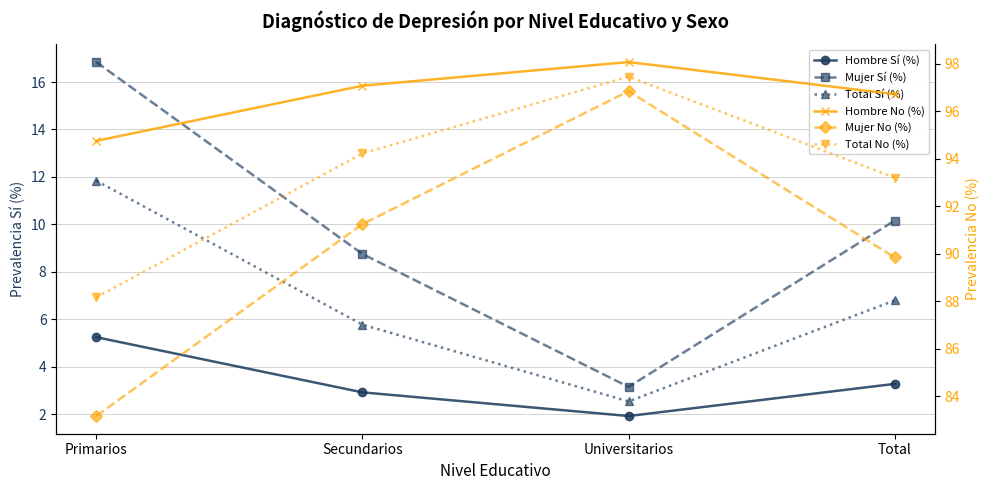

At Secundarios, list the series in order from largest to smallest.

Hombre No (%), Total No (%), Mujer No (%), Mujer Sí (%), Total Sí (%), Hombre Sí (%)